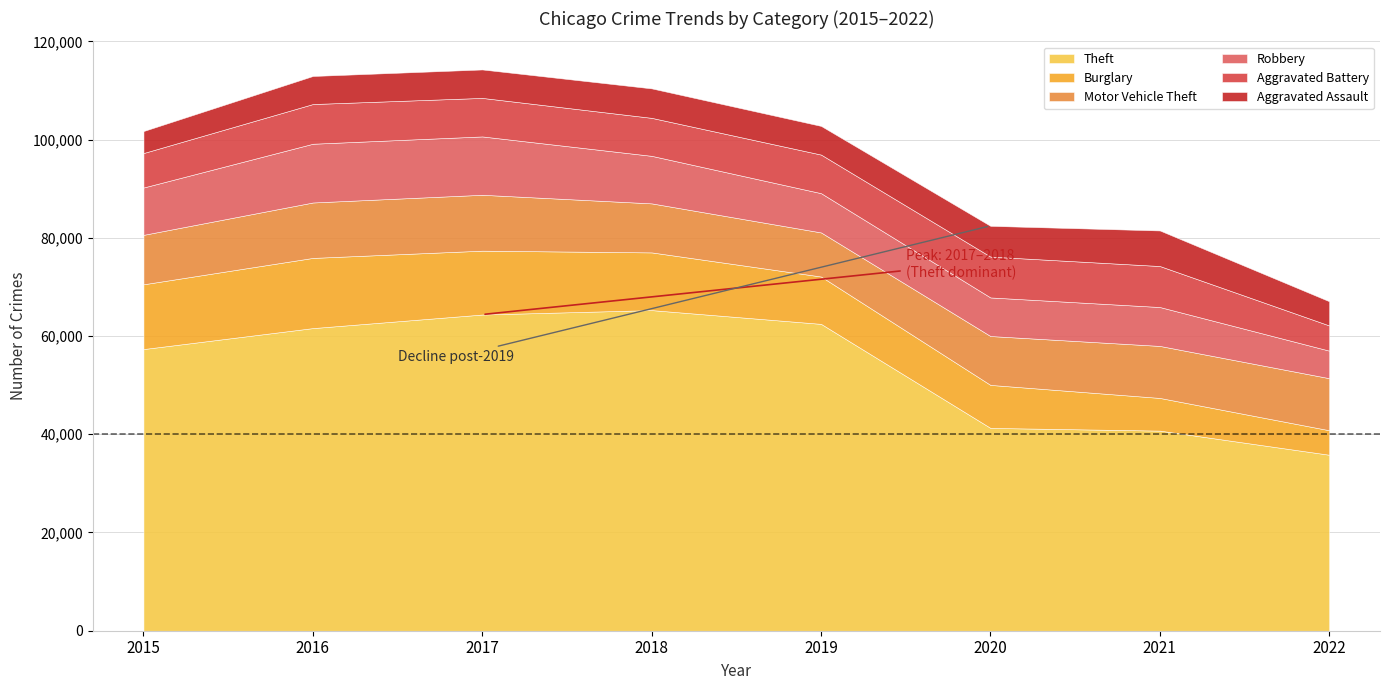

The Motor Vehicle Theft series shows 9953 at 2020. True or false?

True